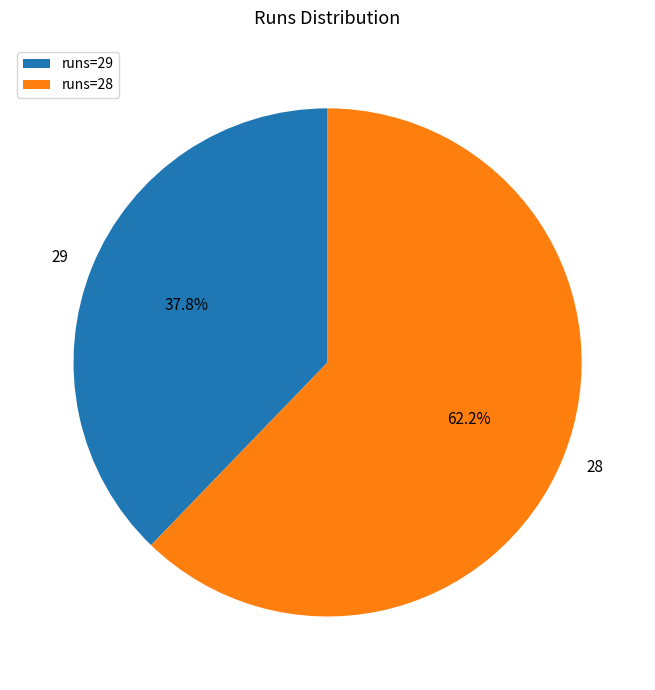

Combined, what portion of the pie is runs=28 and runs=29?

100.0%